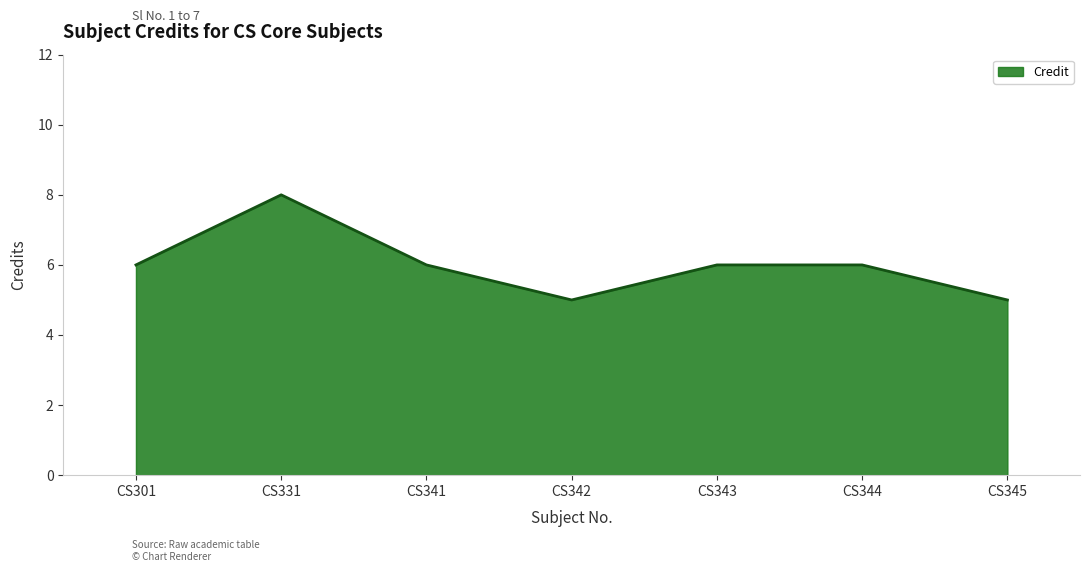

What is the sum of all values?

42